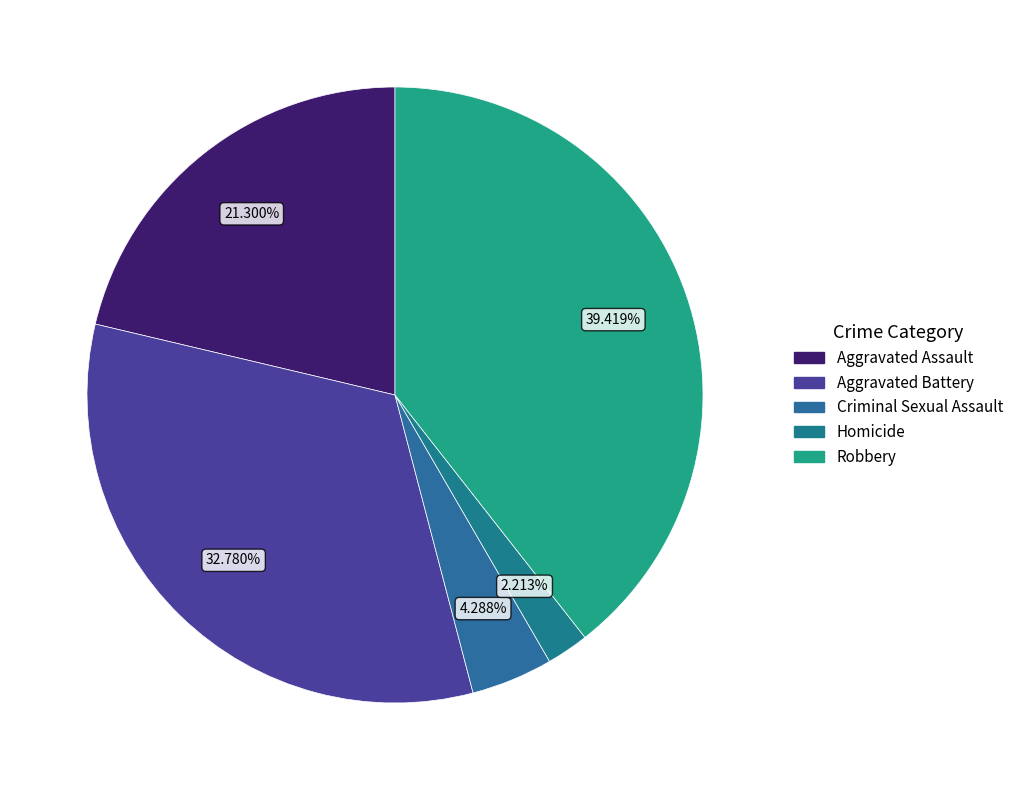

To the nearest percent, what percentage of the pie is Robbery?

39%